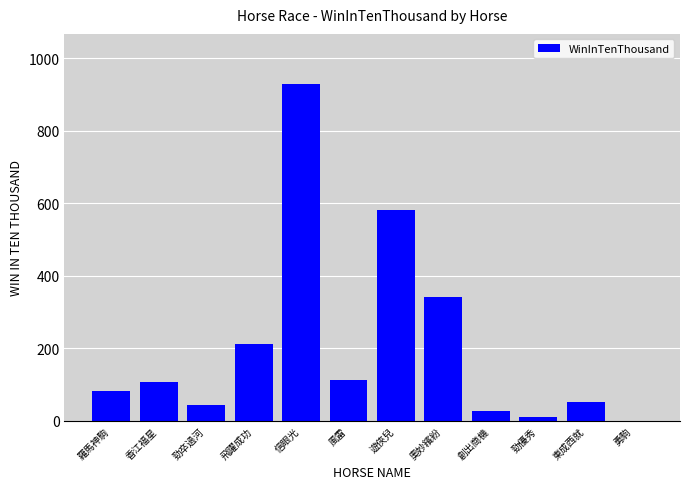

Are the bars horizontal?

No